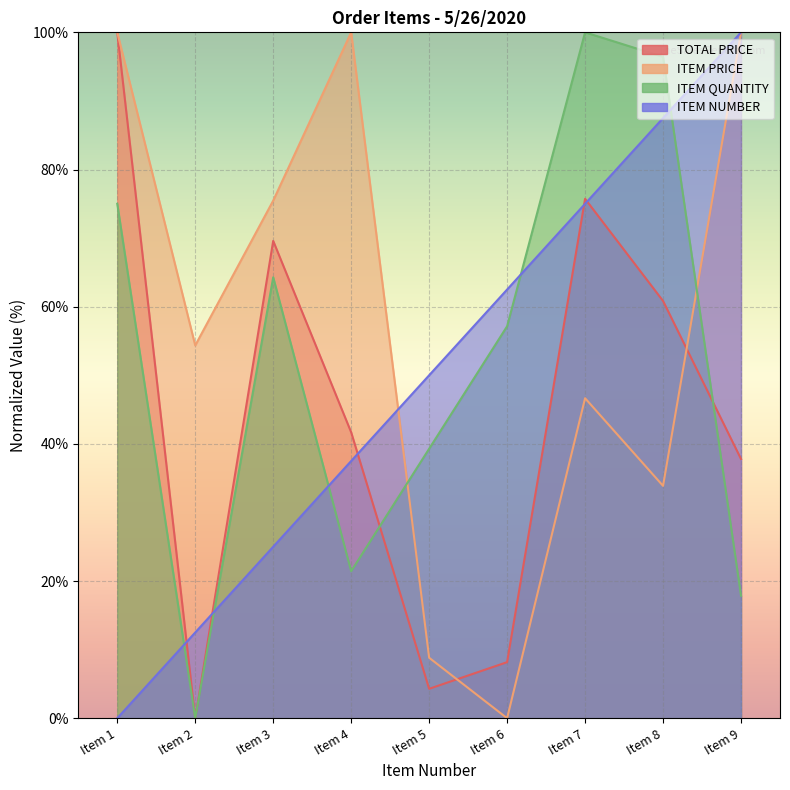

How many values in ITEM QUANTITY are above zero?

8